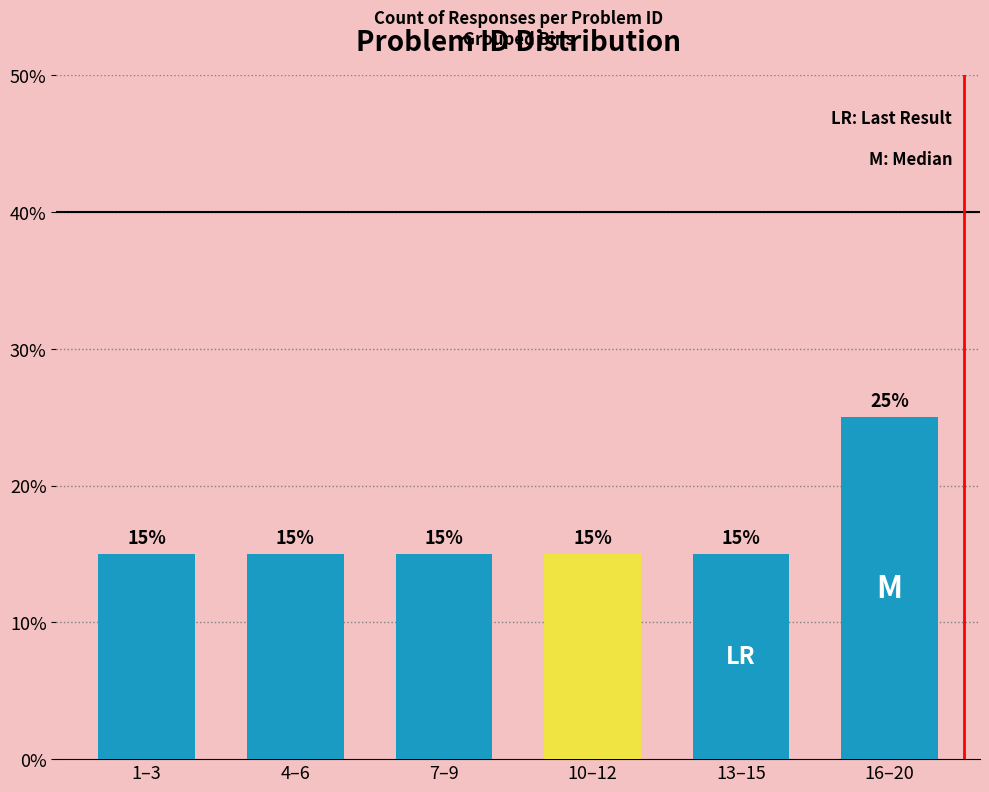

Does the chart contain any negative values?

No